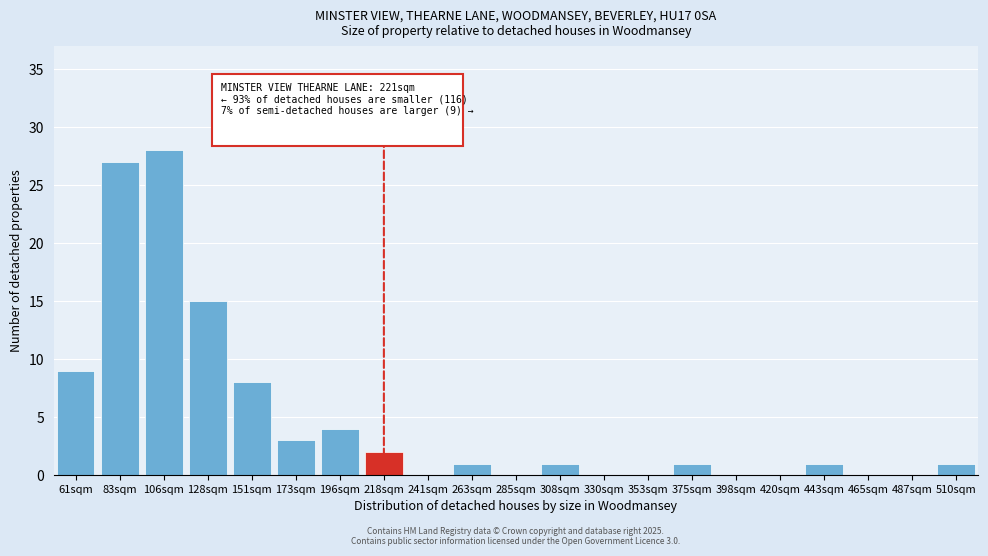

Reading left to right, list all the values displayed in this chart.

61sqm=9	83sqm=27	106sqm=28	128sqm=15	151sqm=8	173sqm=3	196sqm=4	218sqm=2	241sqm=0	263sqm=1	285sqm=0	308sqm=1	330sqm=0	353sqm=0	375sqm=1	398sqm=0	420sqm=0	443sqm=1	465sqm=0	487sqm=0	510sqm=1